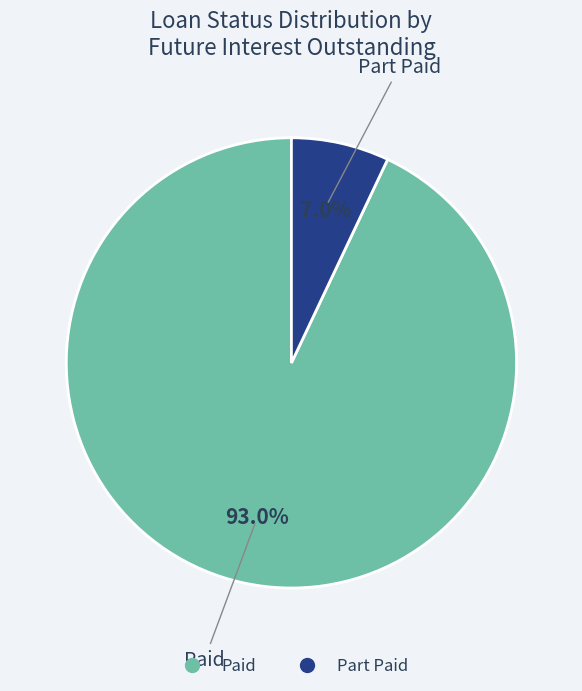

Count the number of slices in the pie.

2